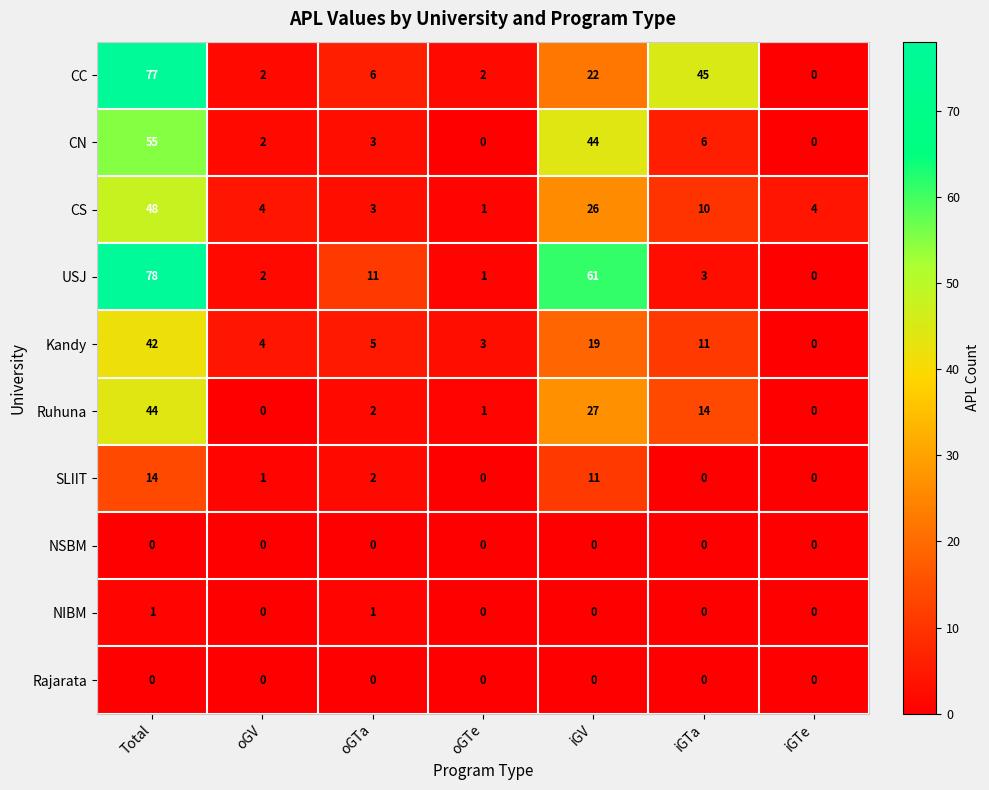

What is the highest value of the CN series?

55